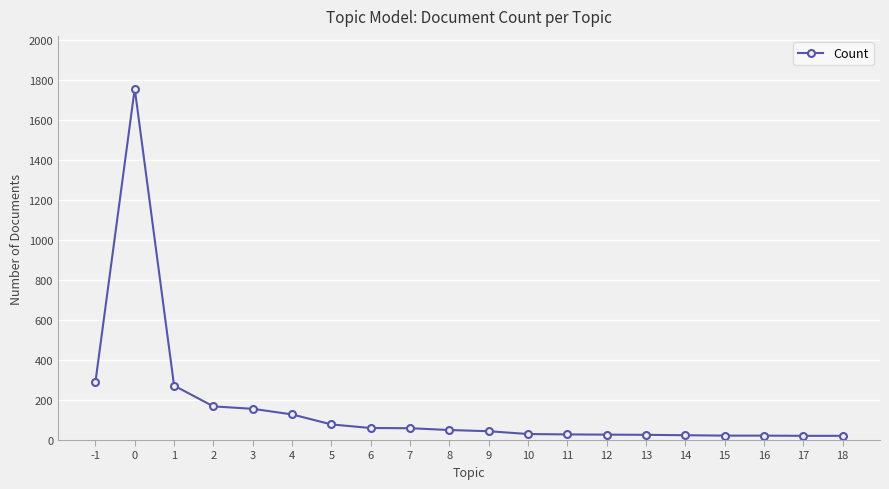

The value at 1 is 81. True or false?

False